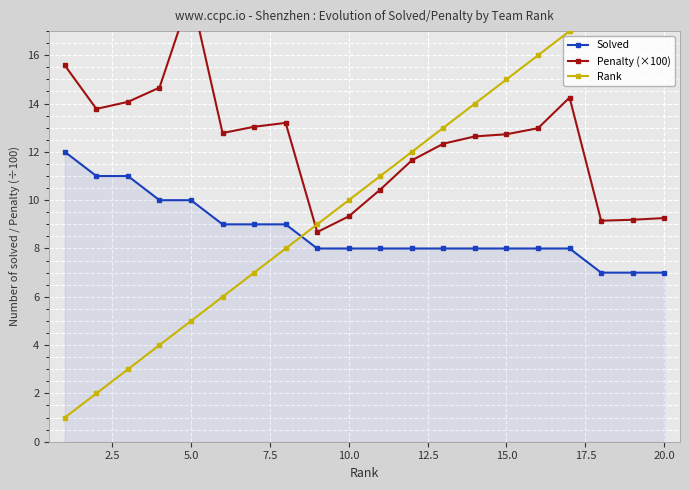

What are all the series names shown in the legend?

Solved, Penalty (×100), Rank